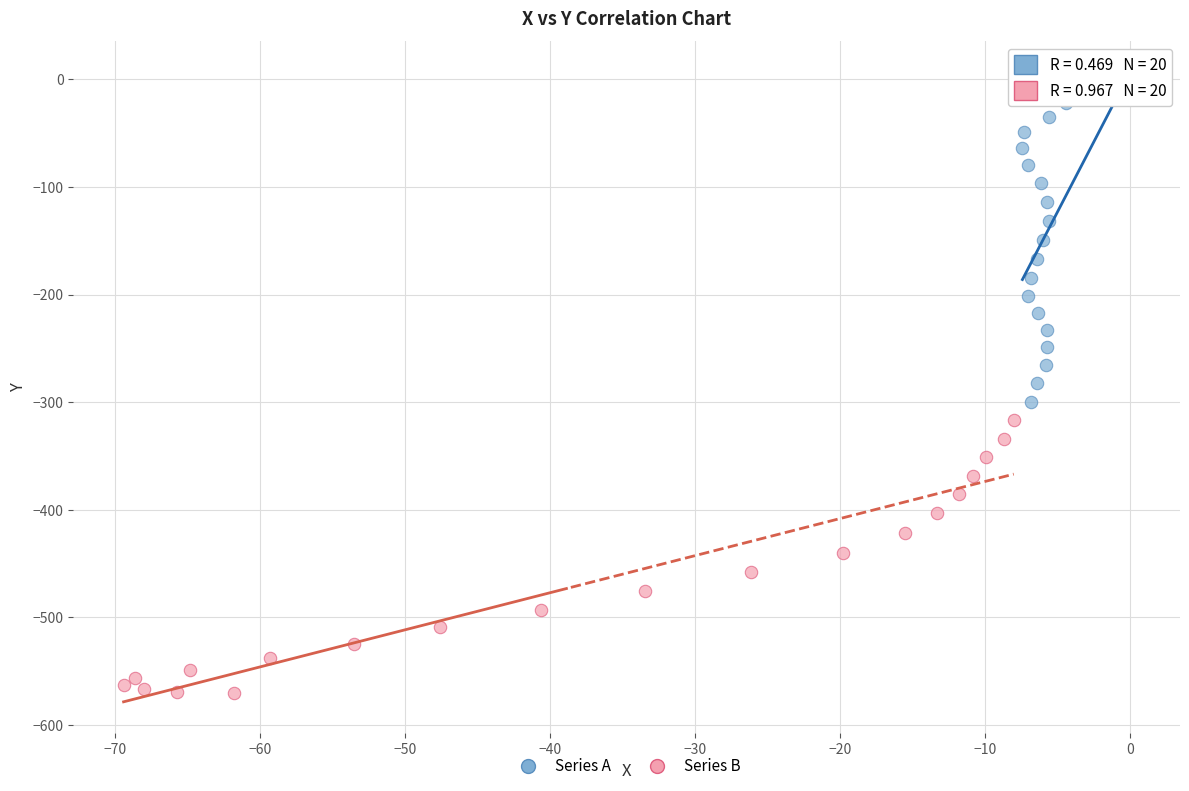

Which series reaches the maximum Y coordinate?

Series A